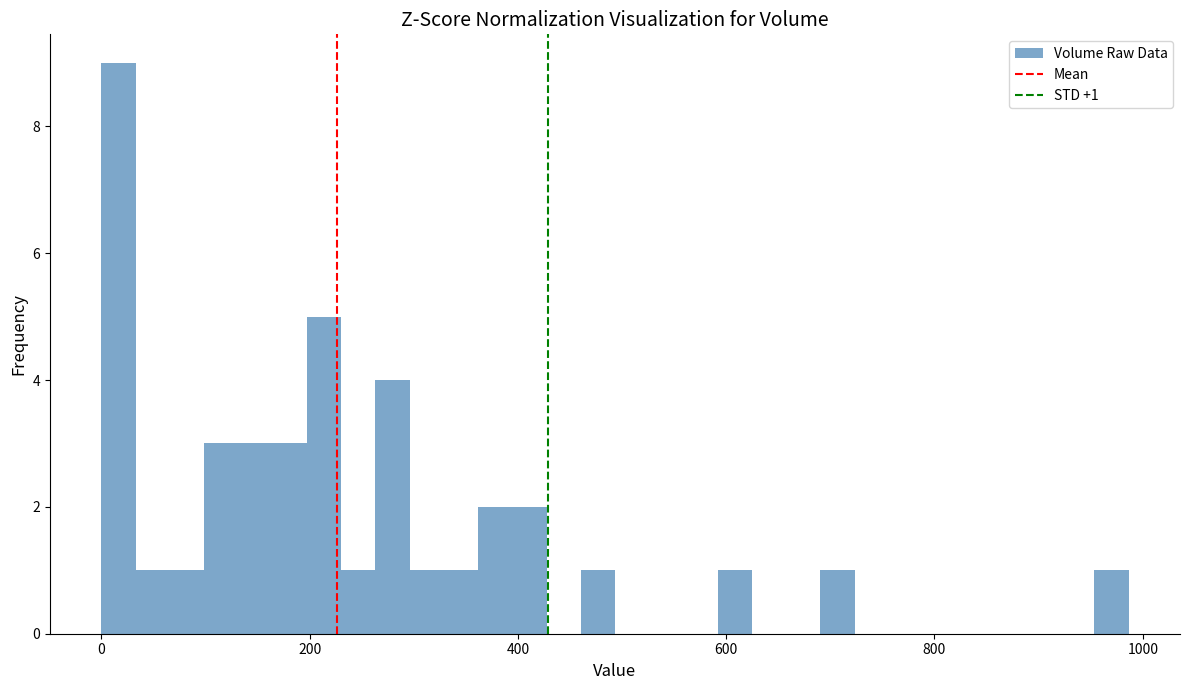

Read against the x-axis, roughly where is the centre of the tallest bar?

20